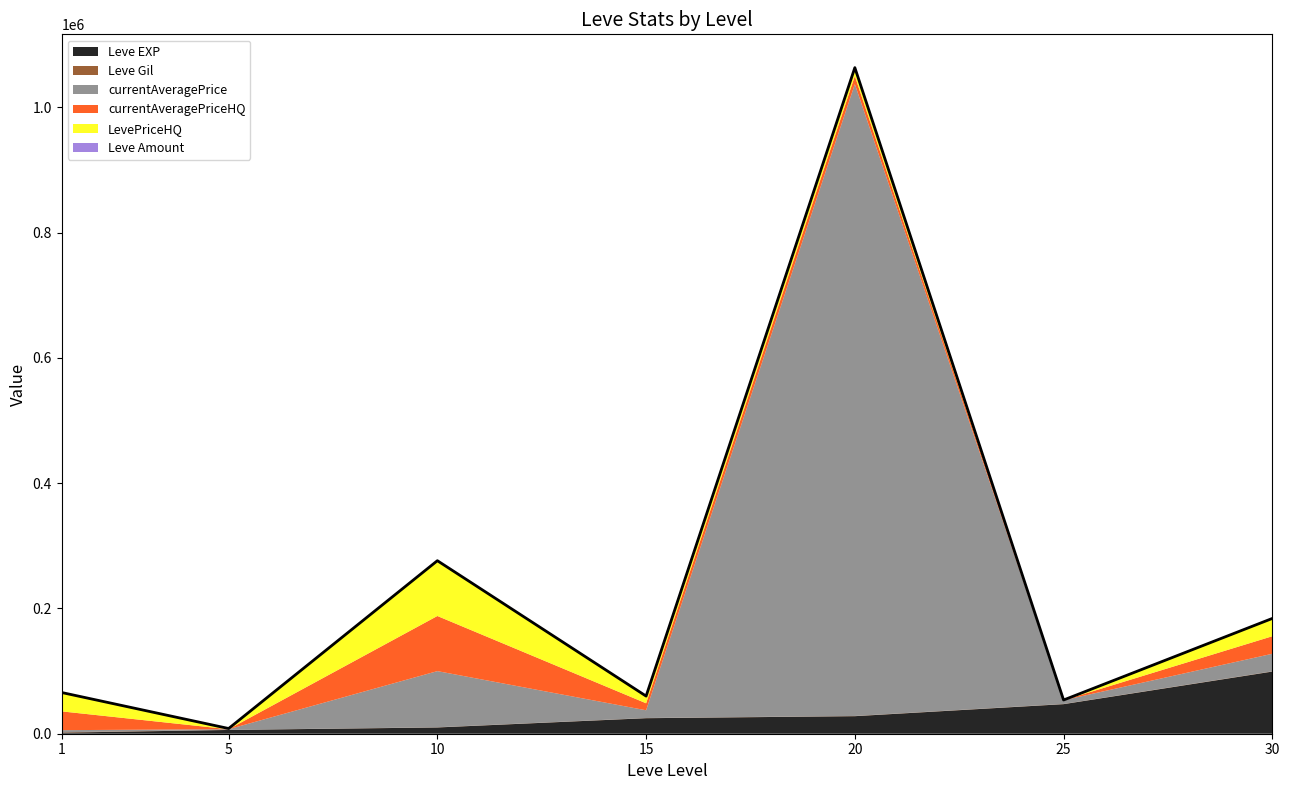

How many values in the LevePriceHQ series are below 13005?

3